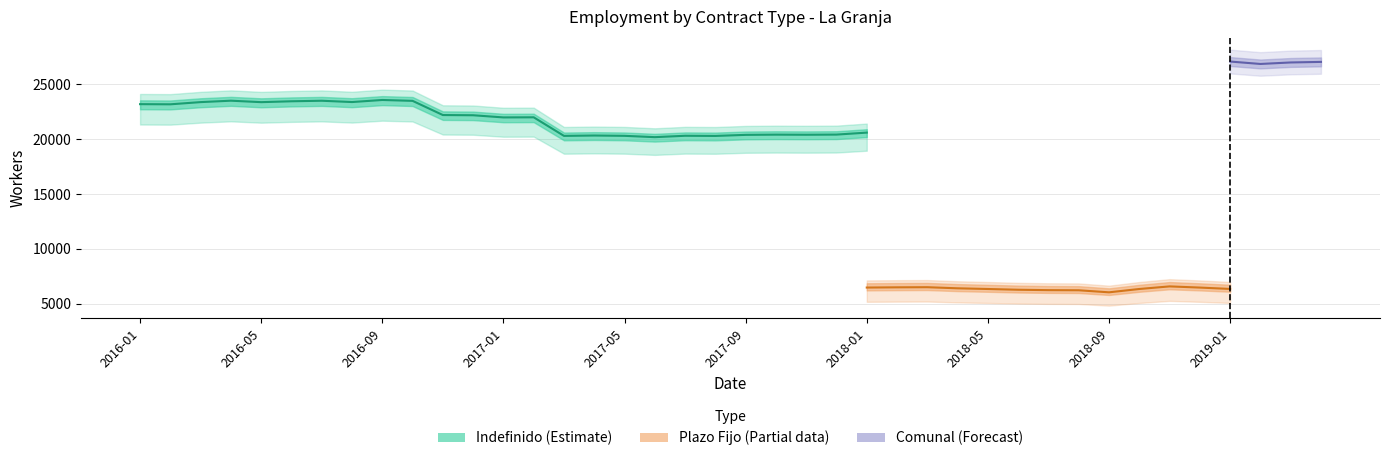

How many lines are shown in the chart?

3